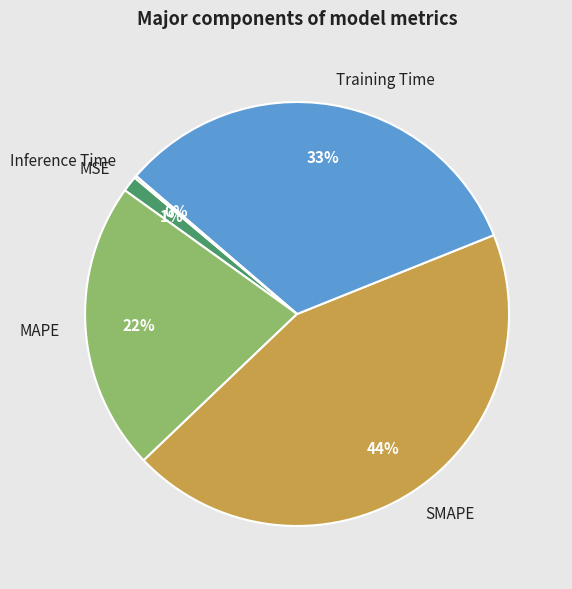

Which category has the biggest portion of the pie?

SMAPE